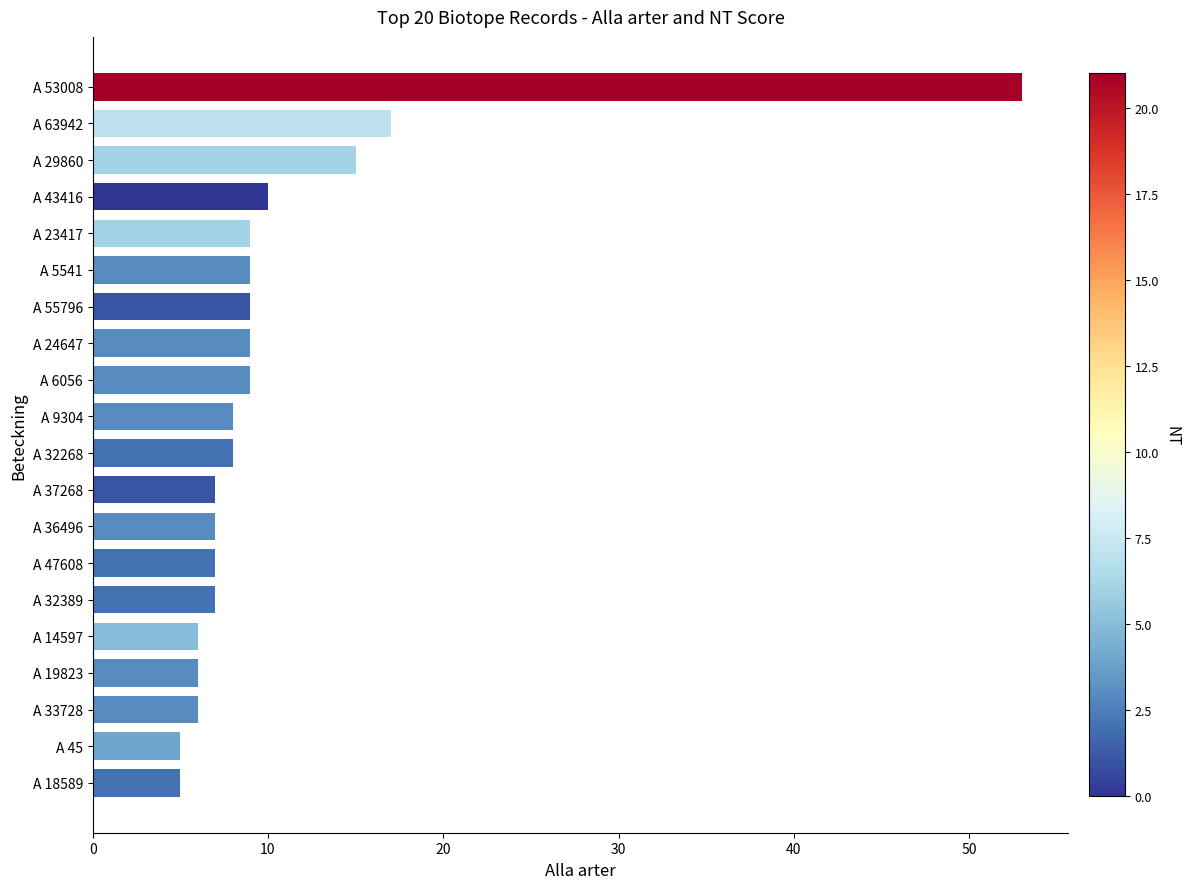

What is the label of the 20th bar from the bottom?

A 53008